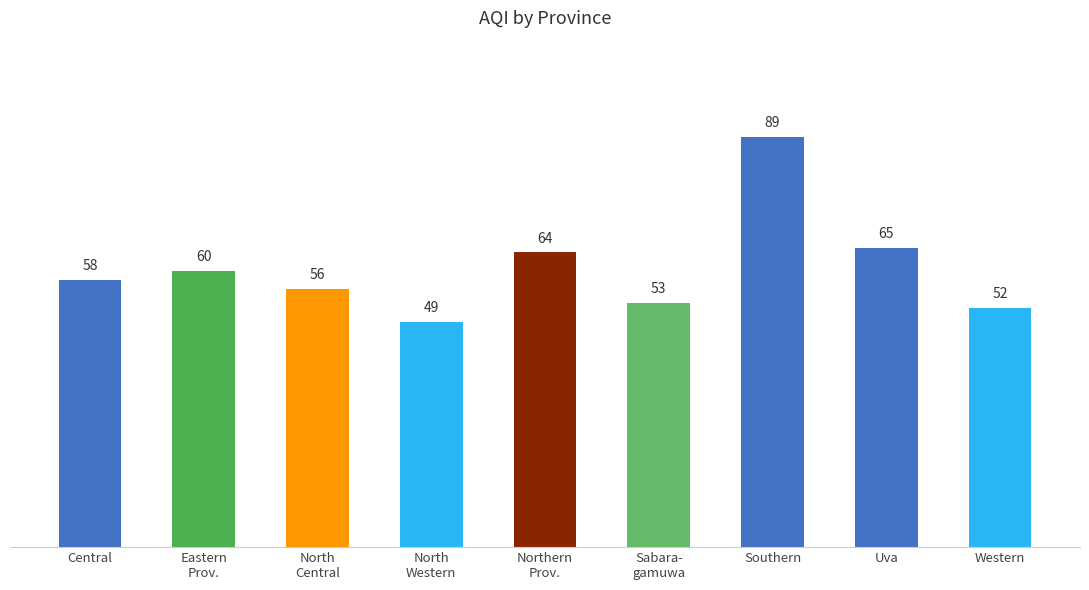

How many categories are shown in the chart?

9